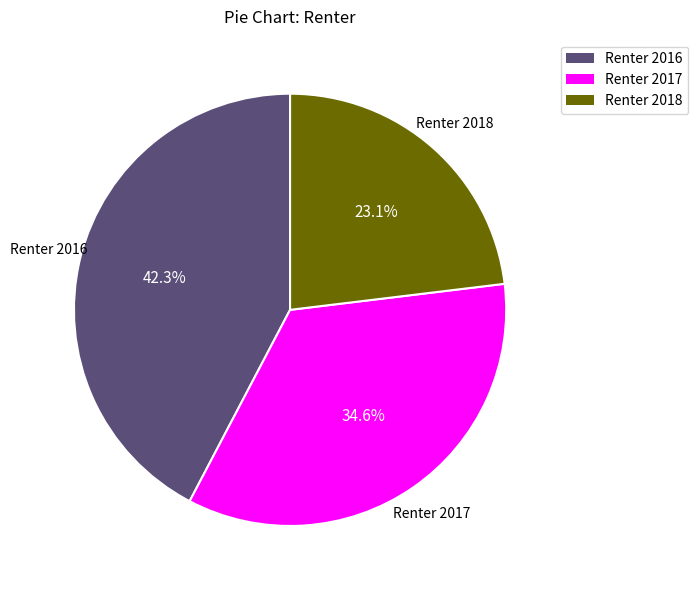

Which category has the smallest portion of the pie?

Renter 2018